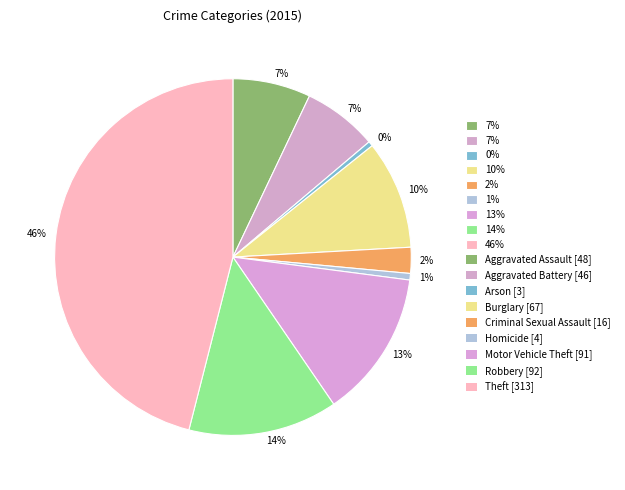

How many segments does this pie chart have?

9